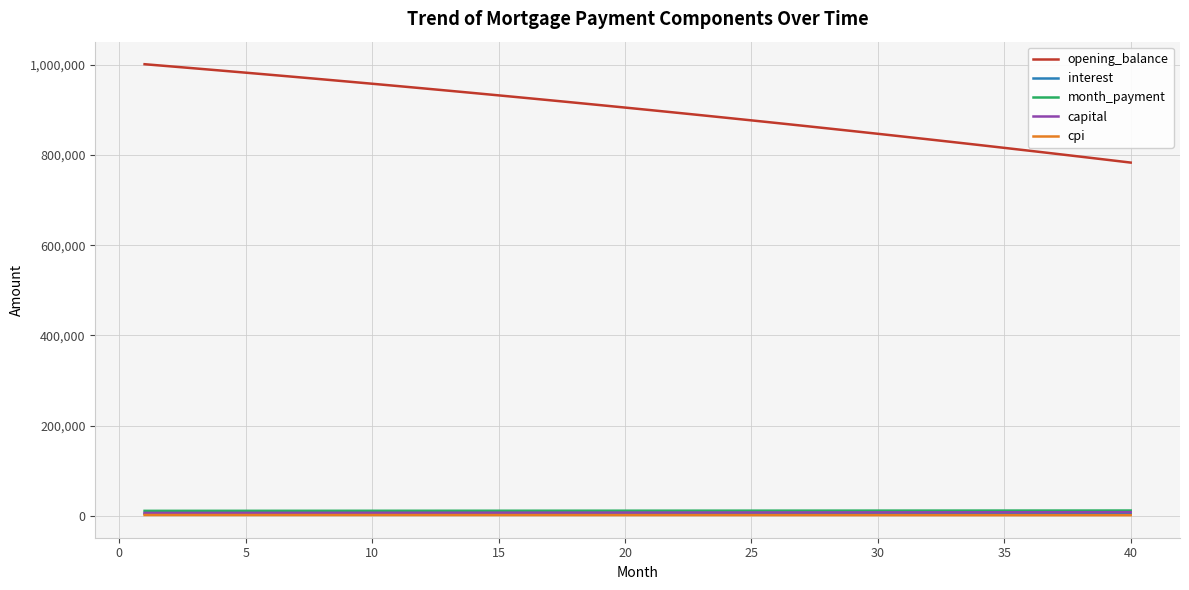

Which series has the largest total across all categories?

opening_balance